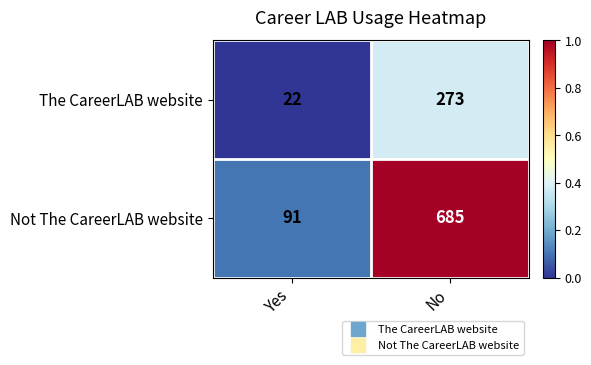

What is the average value of the The CareerLAB website series?

148